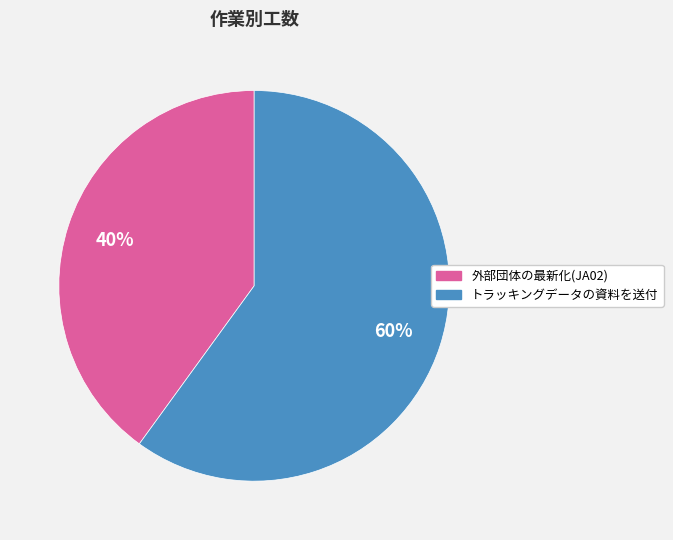

Count the number of slices in the pie.

2